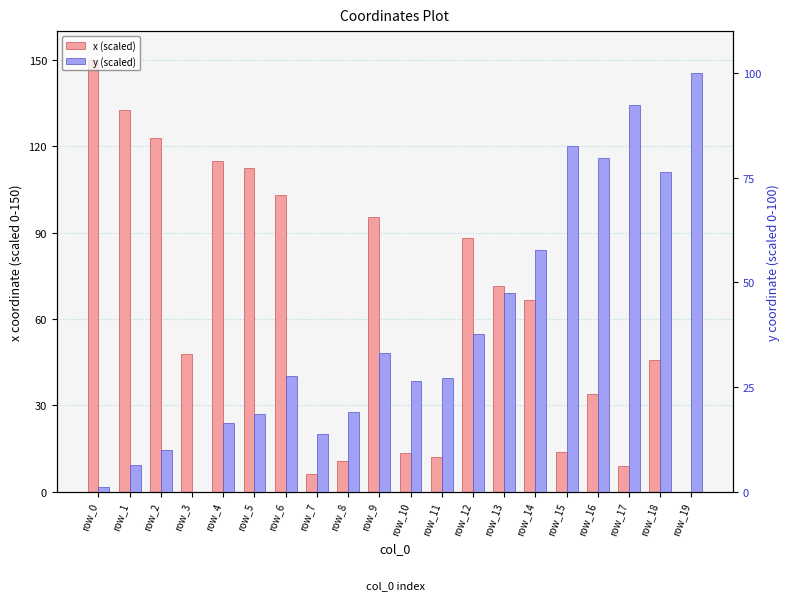

At how many categories does at least one series exceed 126?

2